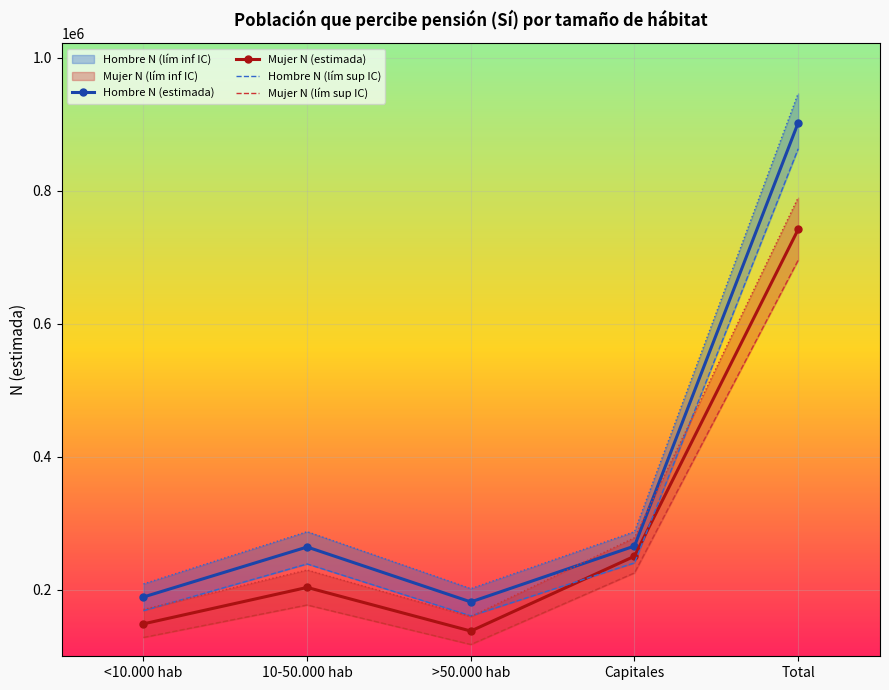

What is the label of the 2nd point from the right?

Capitales